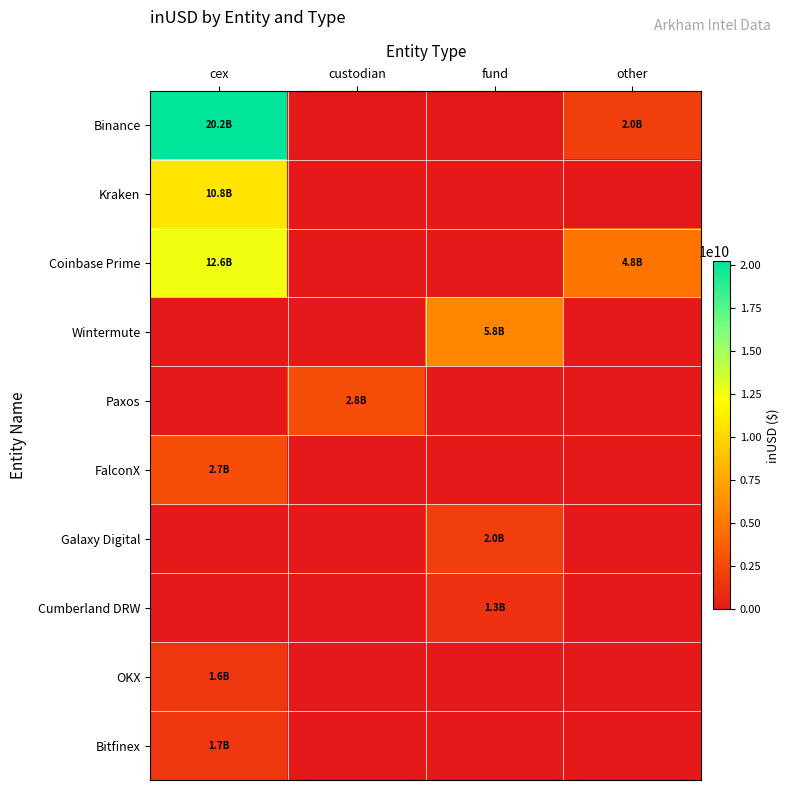

At which category is the sum across all series the highest?

cex